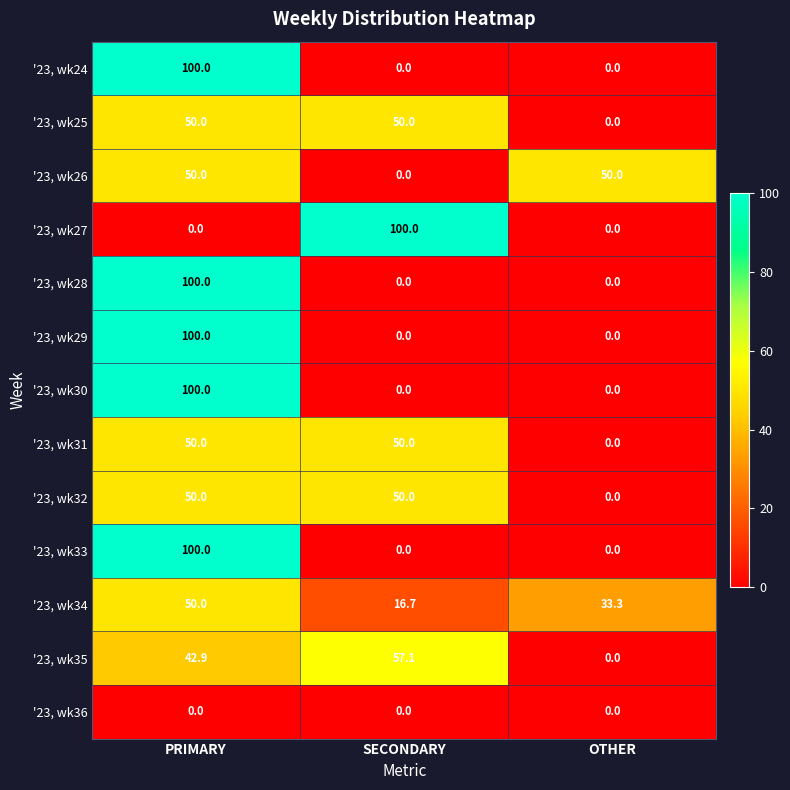

At which label does '23, wk35 reach its peak?

SECONDARY